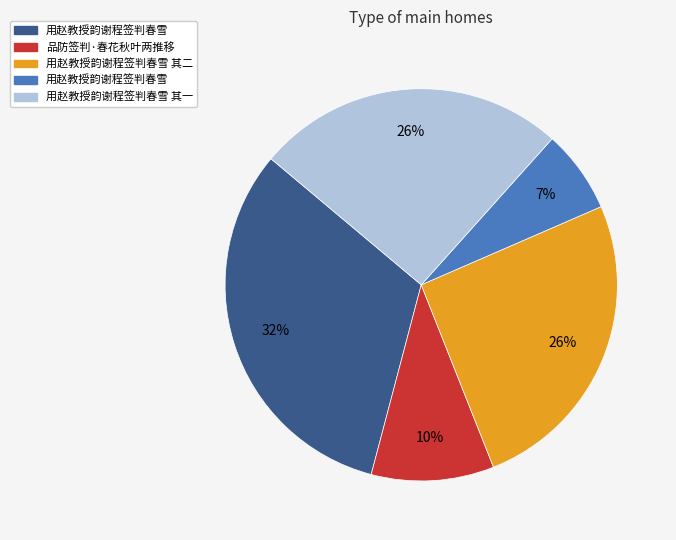

How many segments does this pie chart have?

5